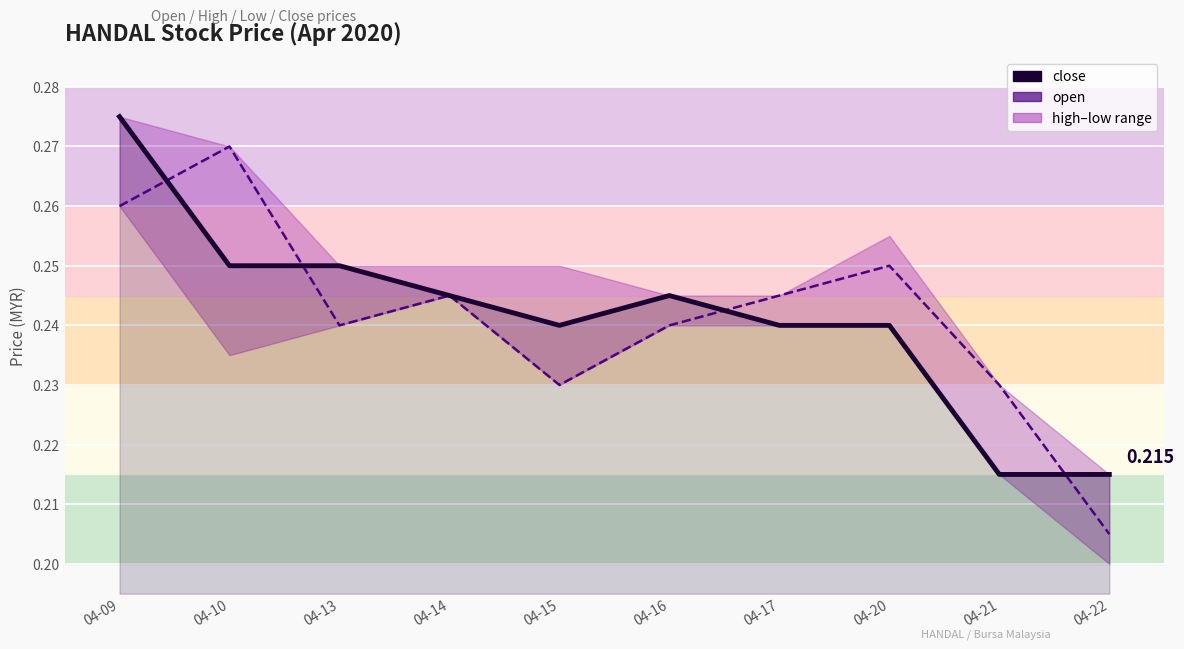

Which series has the widest spread of values?

open